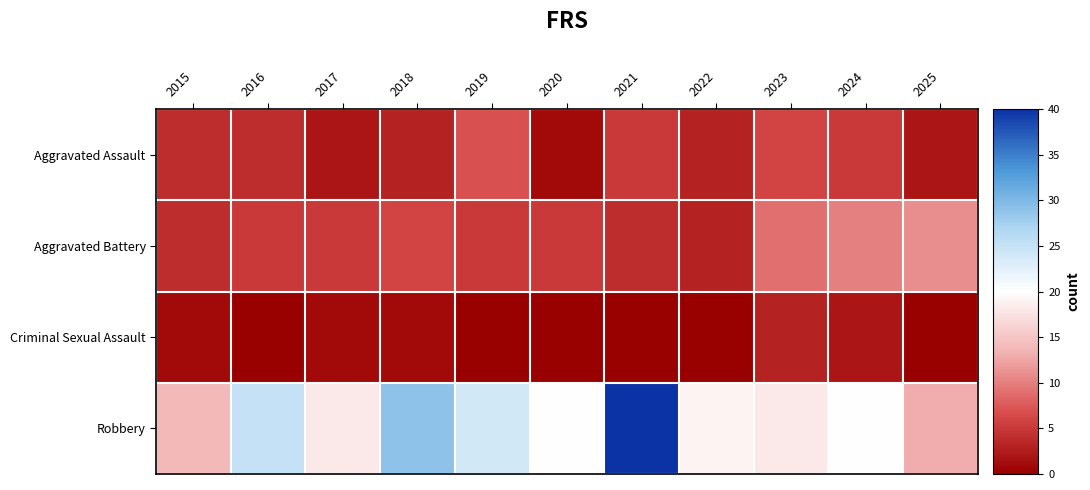

Reading left to right, transcribe all the data shown in this chart.

Aggravated Assault: 2015=4	2016=4	2017=2	2018=3	2019=7	2020=1	2021=5	2022=3	2023=6	2024=5	2025=2
Aggravated Battery: 2015=4	2016=5	2017=5	2018=6	2019=5	2020=5	2021=4	2022=3	2023=9	2024=10	2025=11
Criminal Sexual Assault: 2015=1	2016=0	2017=1	2018=1	2019=0	2020=0	2021=0	2022=0	2023=3	2024=2	2025=0
Robbery: 2015=14	2016=25	2017=18	2018=29	2019=24	2020=20	2021=40	2022=19	2023=18	2024=20	2025=13